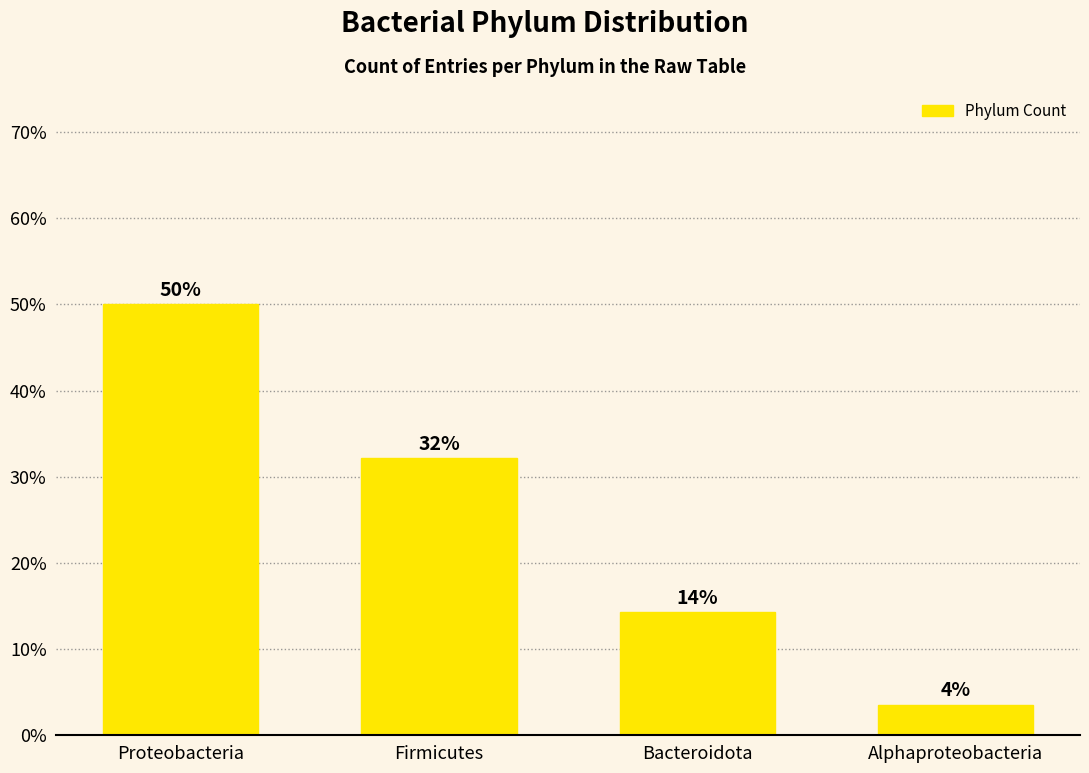

What is the label of the 4th bar from the left?

Alphaproteobacteria